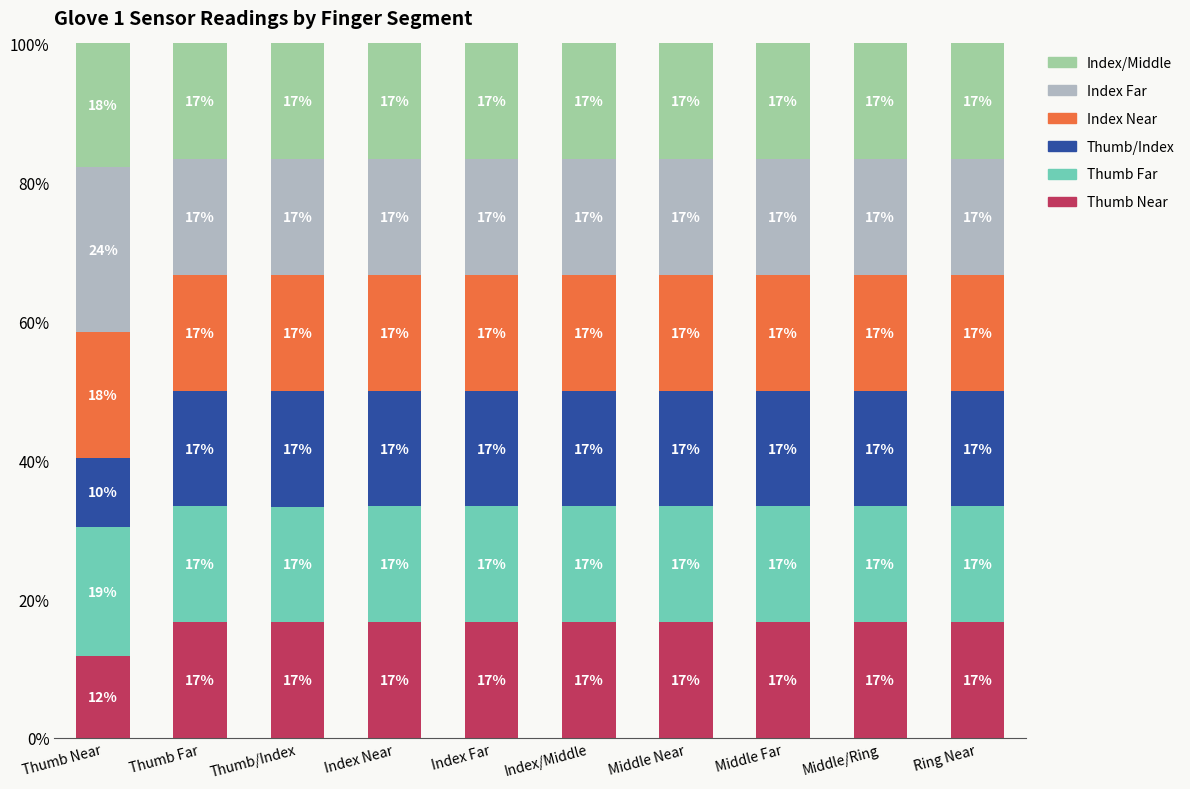

What value does the Index/Middle series have at Thumb Near?

17.8